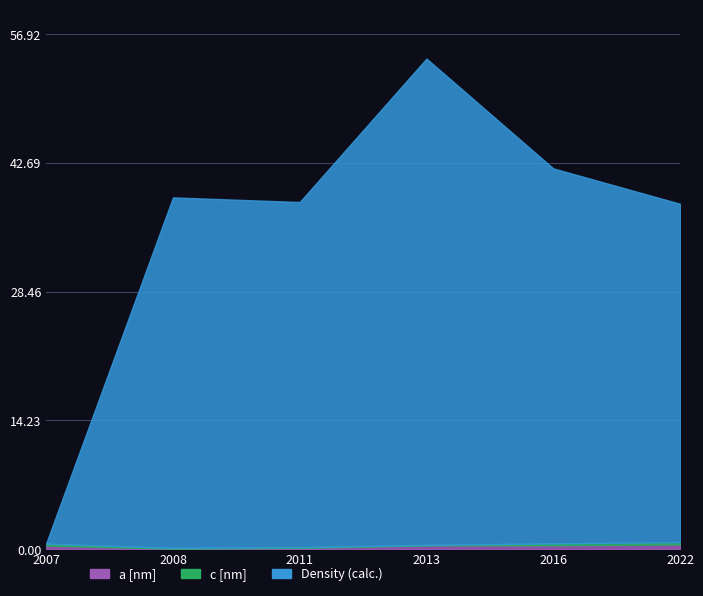

True or false: a [nm] and Density (calc.) [Mg m] intersect in this chart.

False